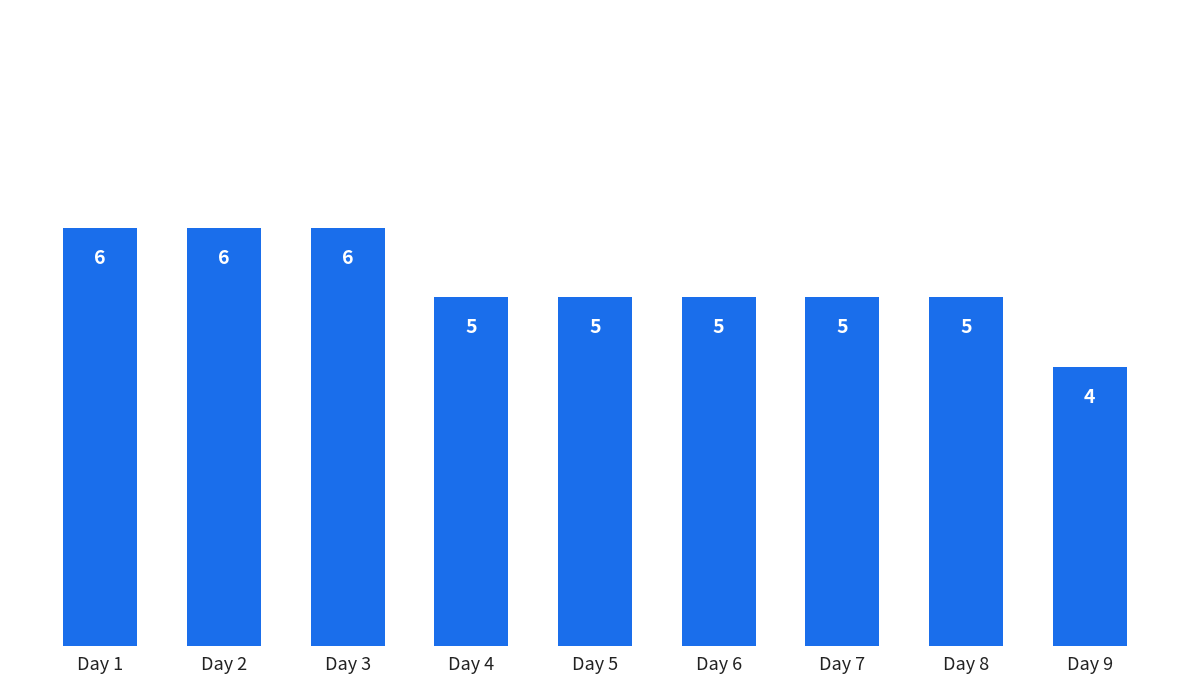

What is the value of the 7th bar from the left?

5